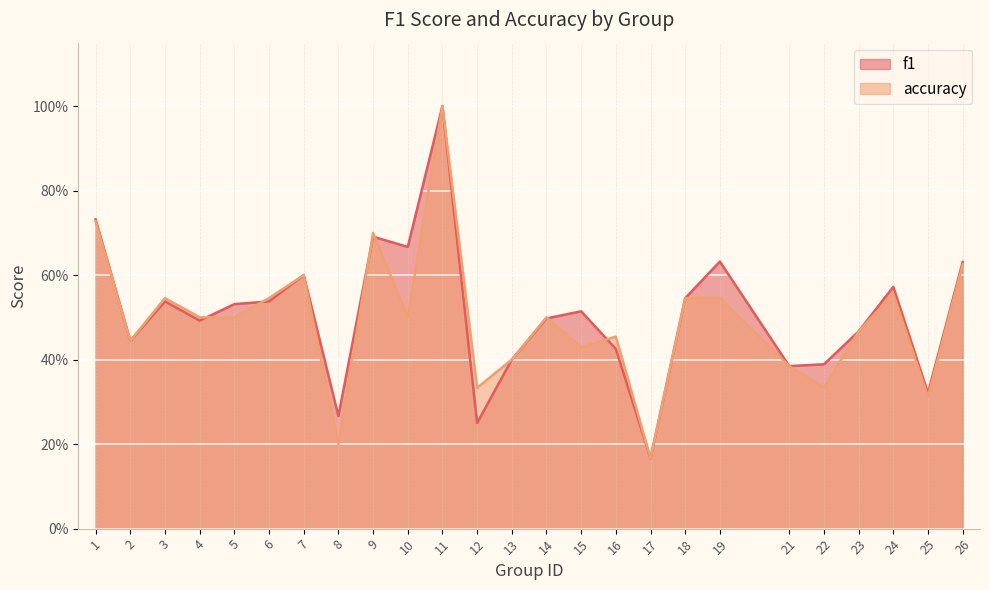

The f1 series shows 1.7 at 11. True or false?

False